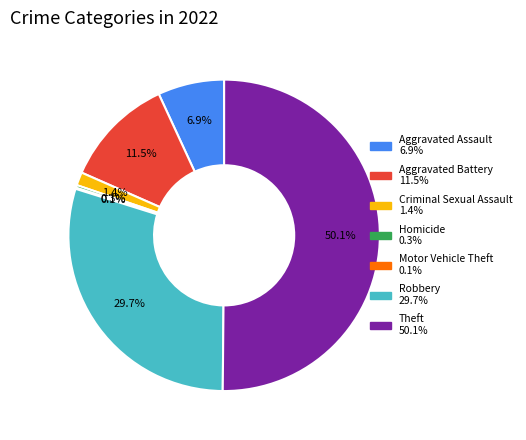

How much of the chart is everything except Aggravated Battery?

88.5%